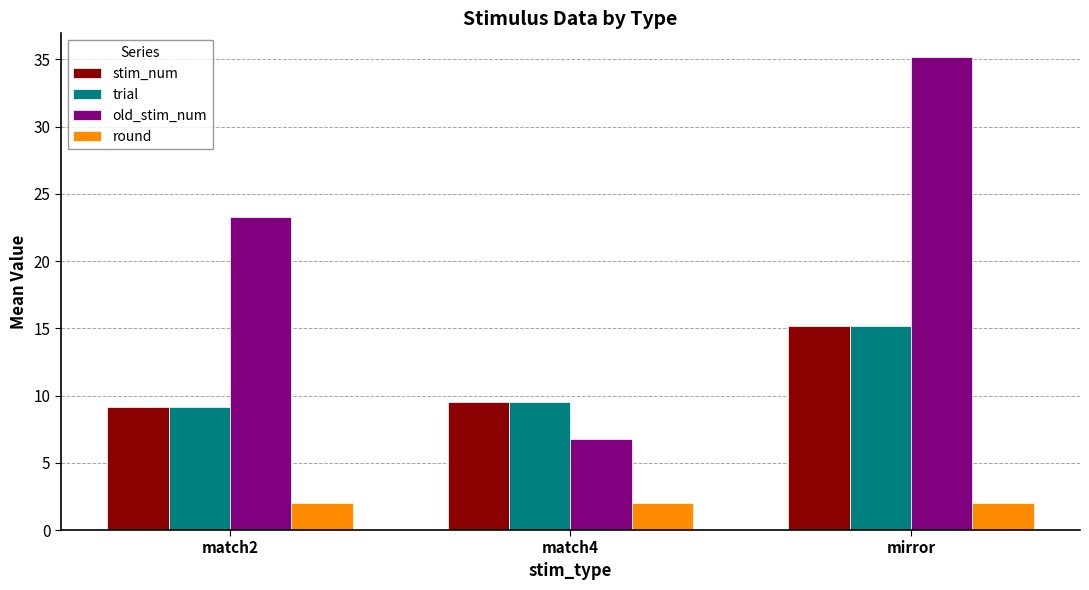

What are all the series names shown in the legend?

stim_num, trial, old_stim_num, round